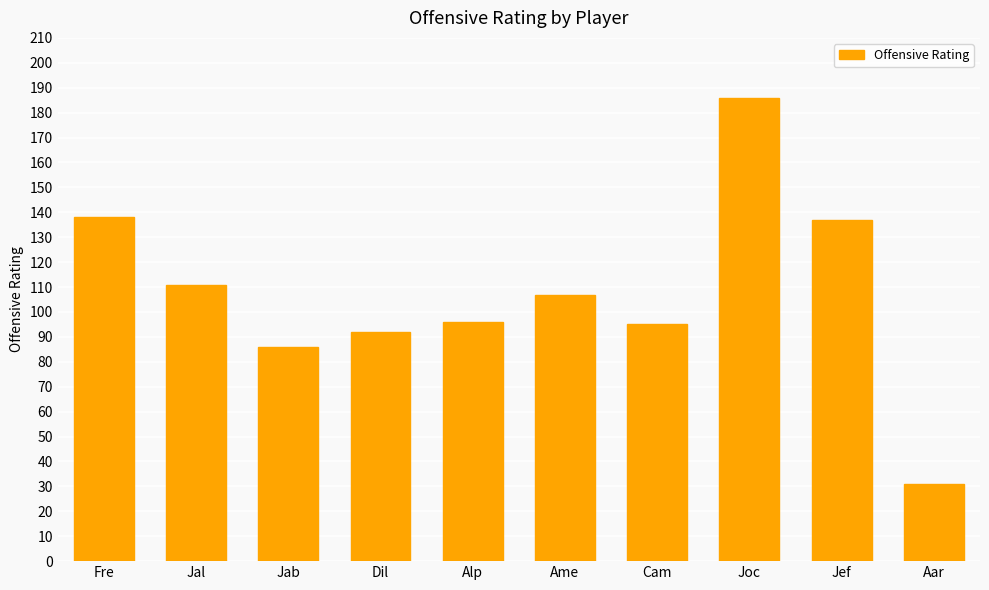

Reading left to right, list all the values displayed in this chart.

Fre=138	Jal=111	Jab=86	Dil=92	Alp=96	Ame=107	Cam=95	Joc=186	Jef=137	Aar=31